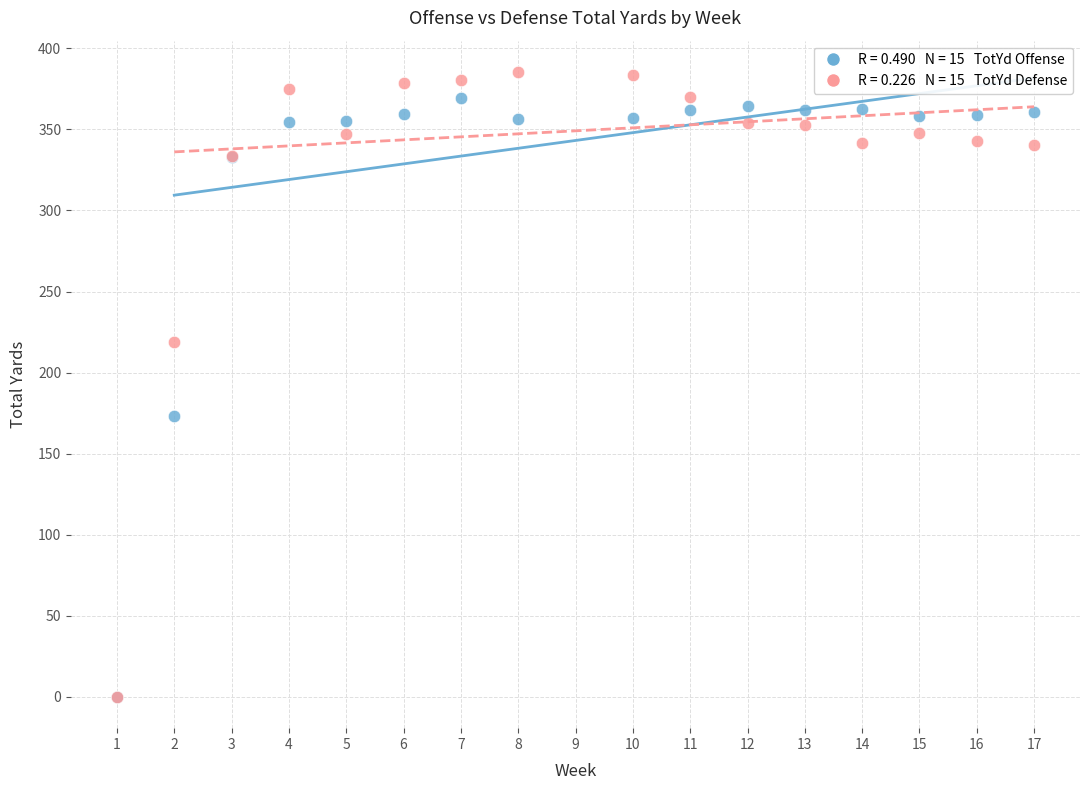

Across all series, what Y value is closest to 192?

173.0